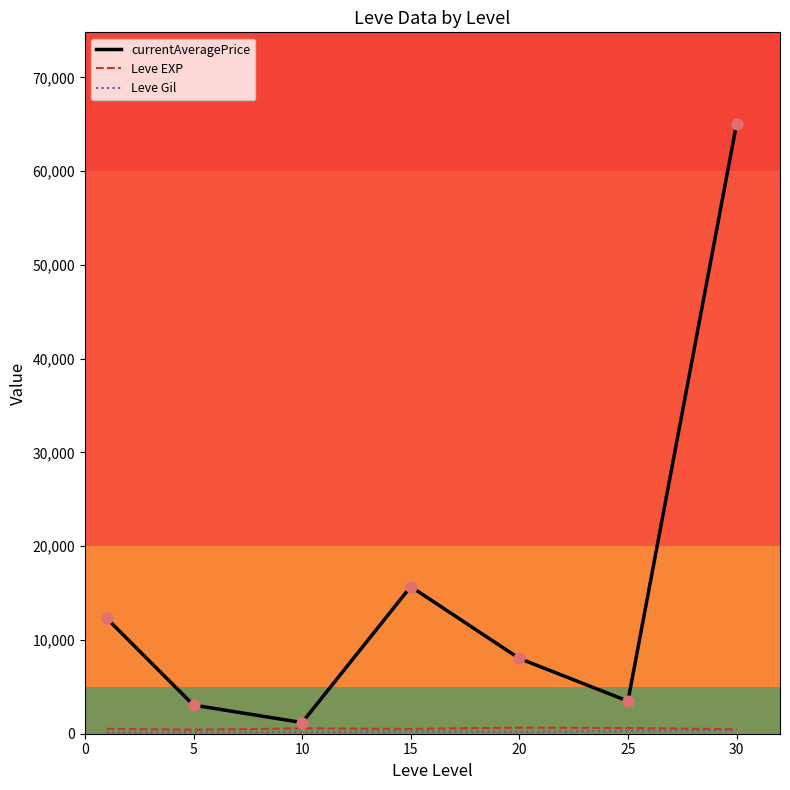

Which series has the largest range (max minus min)?

currentAveragePrice